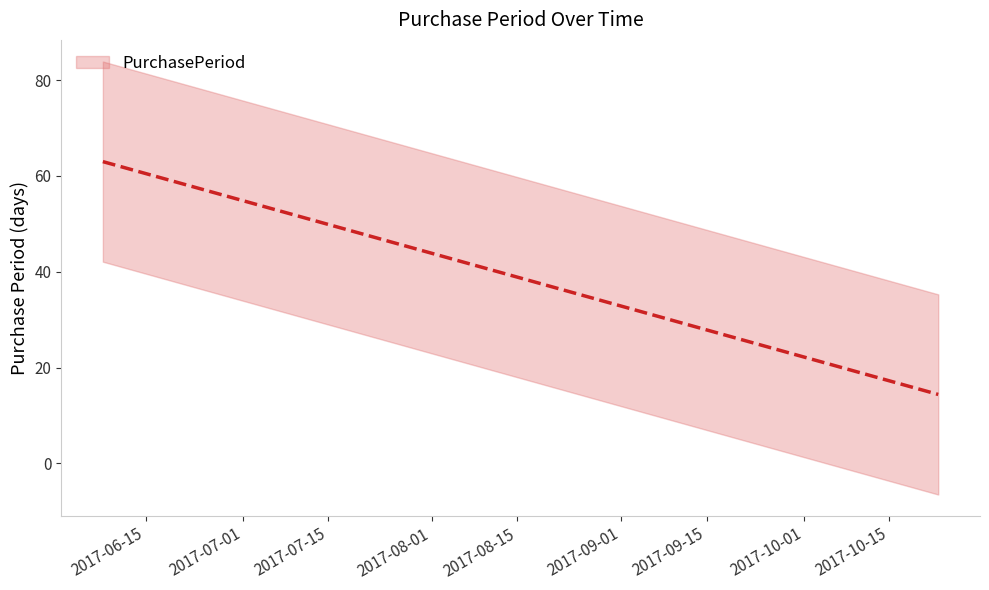

What is the label of the 5th point from the right?

2017-08-10